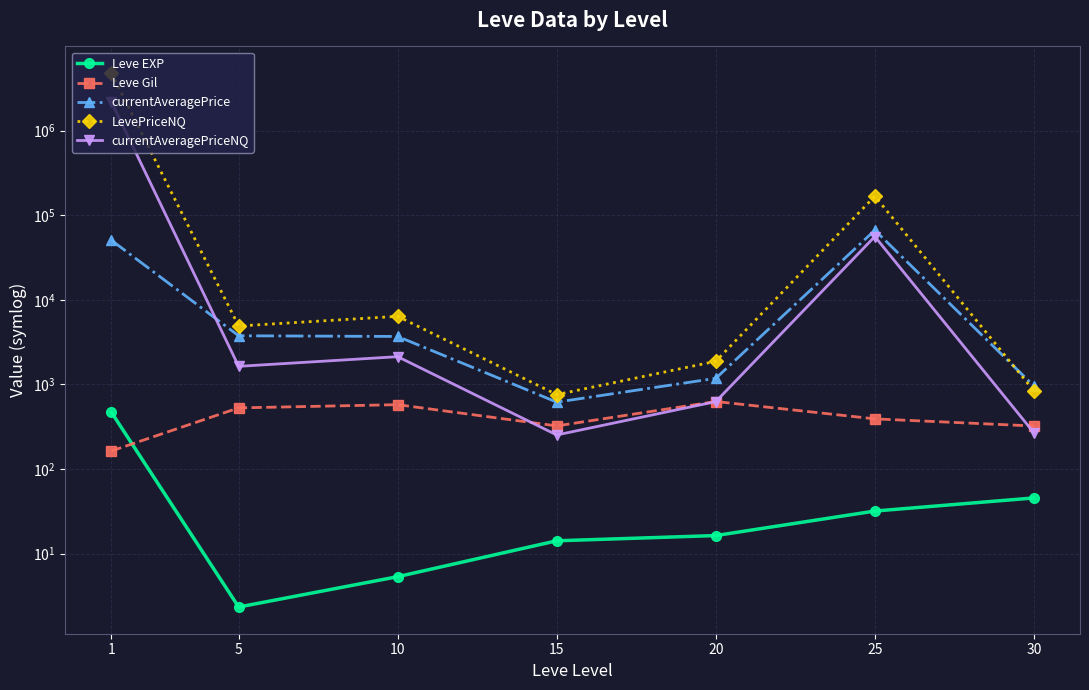

Between which two adjacent categories do Leve Gil and Leve EXP first intersect?

1 and 5